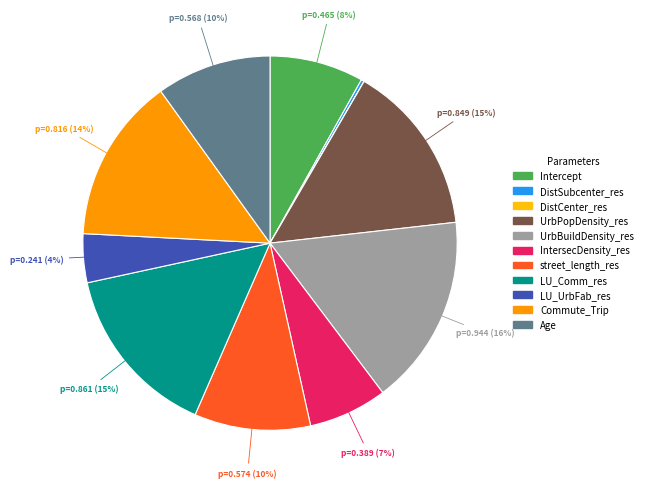

Which has a higher value, UrbBuildDensity_res or IntersecDensity_res?

UrbBuildDensity_res